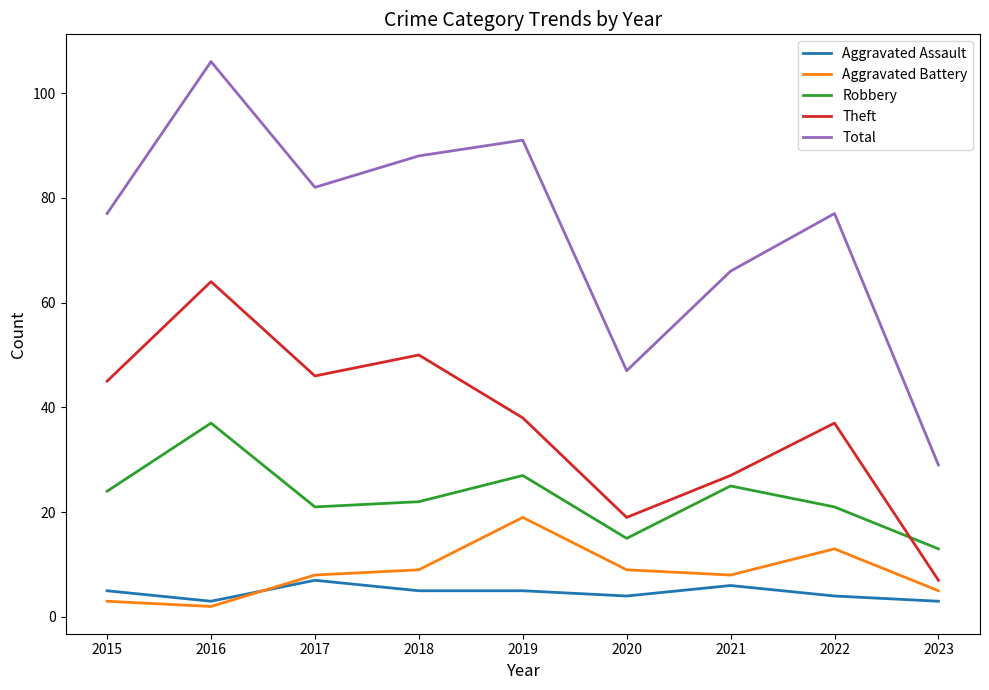

What is the highest value of the Aggravated Assault series?

7